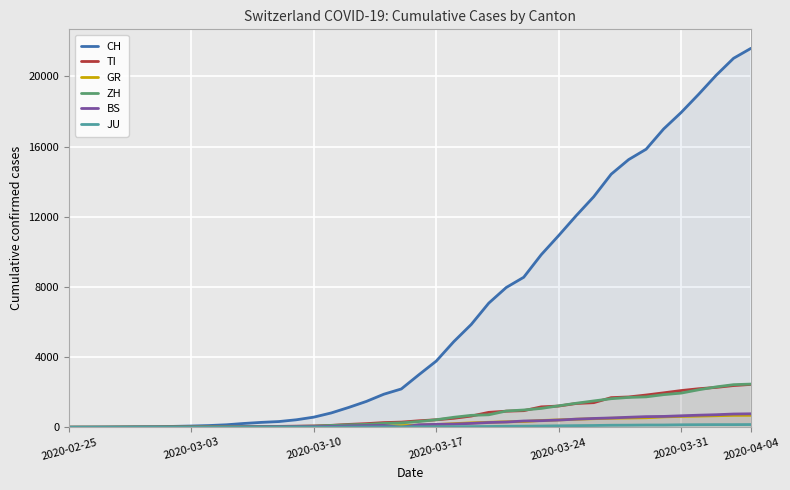

True or false: JU has a value of 35 at 31.

False